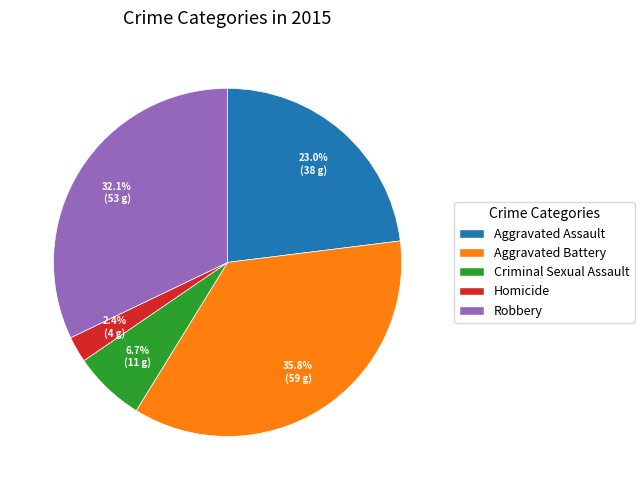

Rank the categories by value from highest to lowest.

Aggravated Battery, Robbery, Aggravated Assault, Criminal Sexual Assault, Homicide